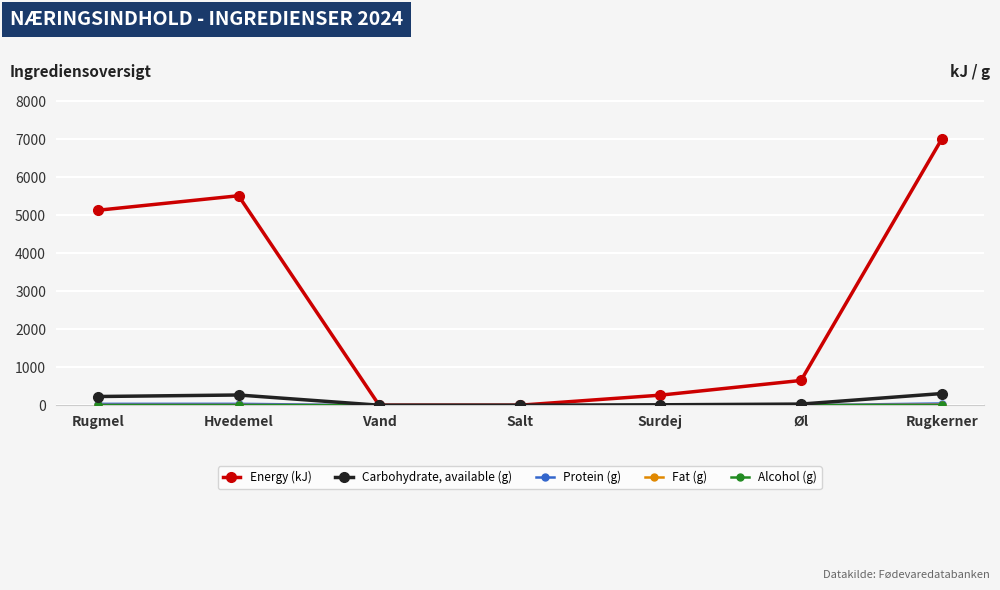

What is the label of the 3rd point from the left?

Vand